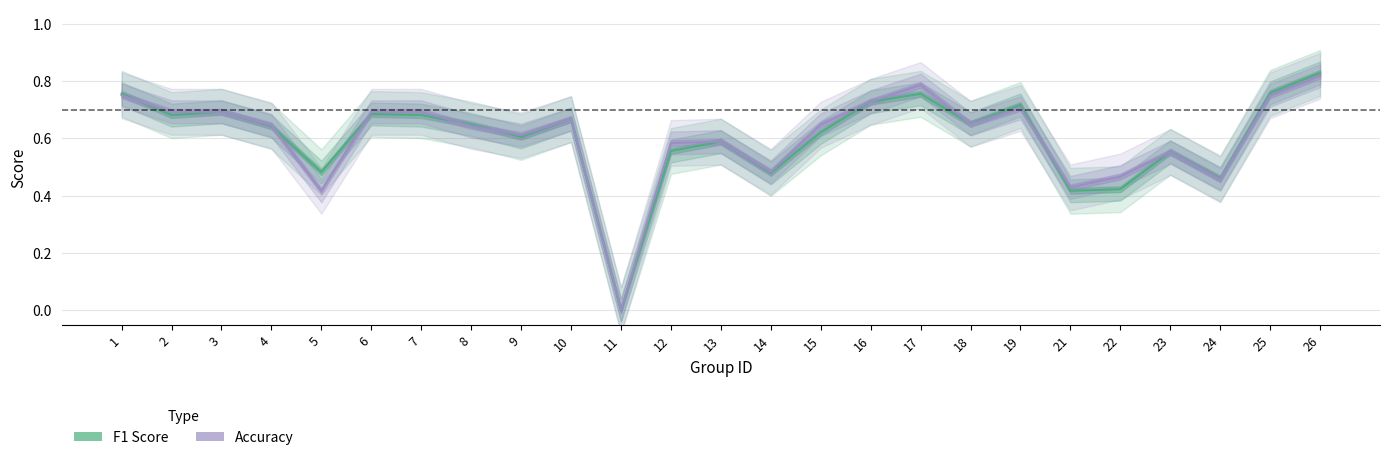

What are all the series names shown in the legend?

f1, accuracy